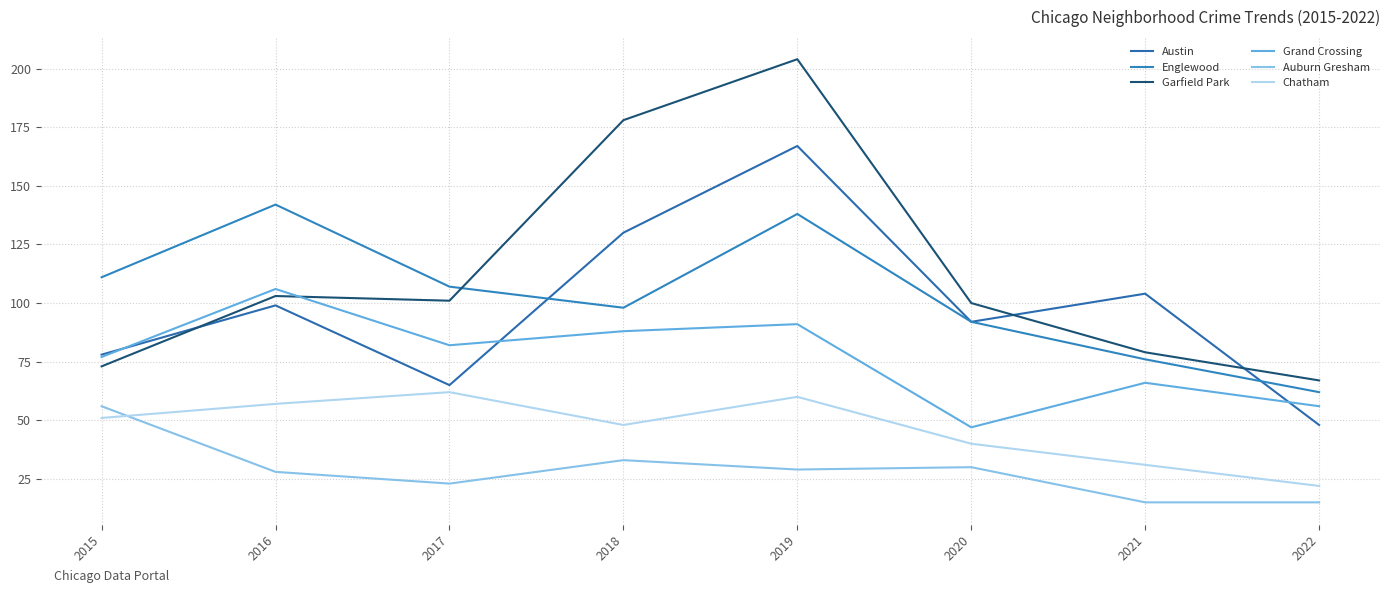

Which series has the widest spread of values?

Garfield Park